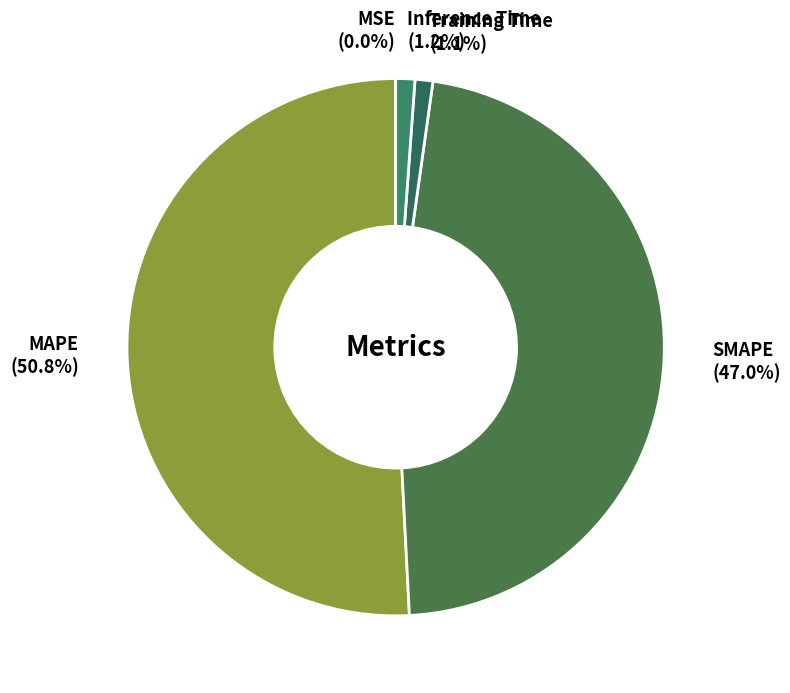

Which has a higher value, Inference Time or SMAPE?

SMAPE